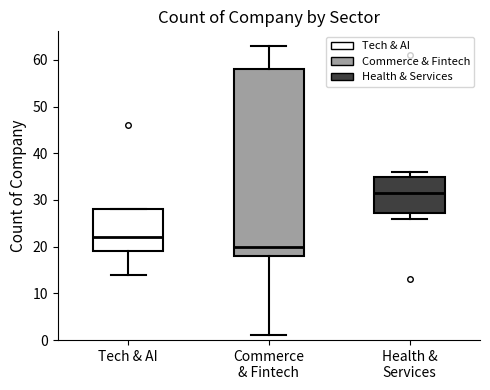

Where is the upper edge of the box for Health & Services on the y-axis? The values are not printed on the chart, so give them approximately, as read against the axis.

35